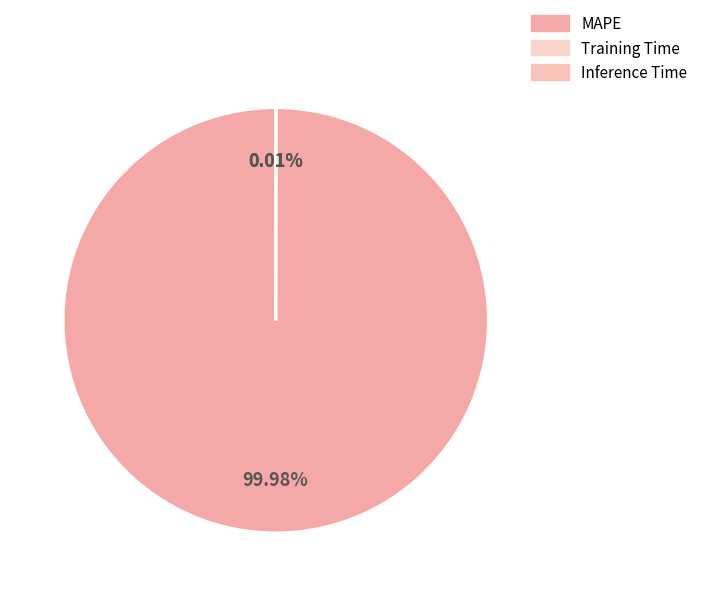

Is it true that Inference Time is 0% of the pie?

True